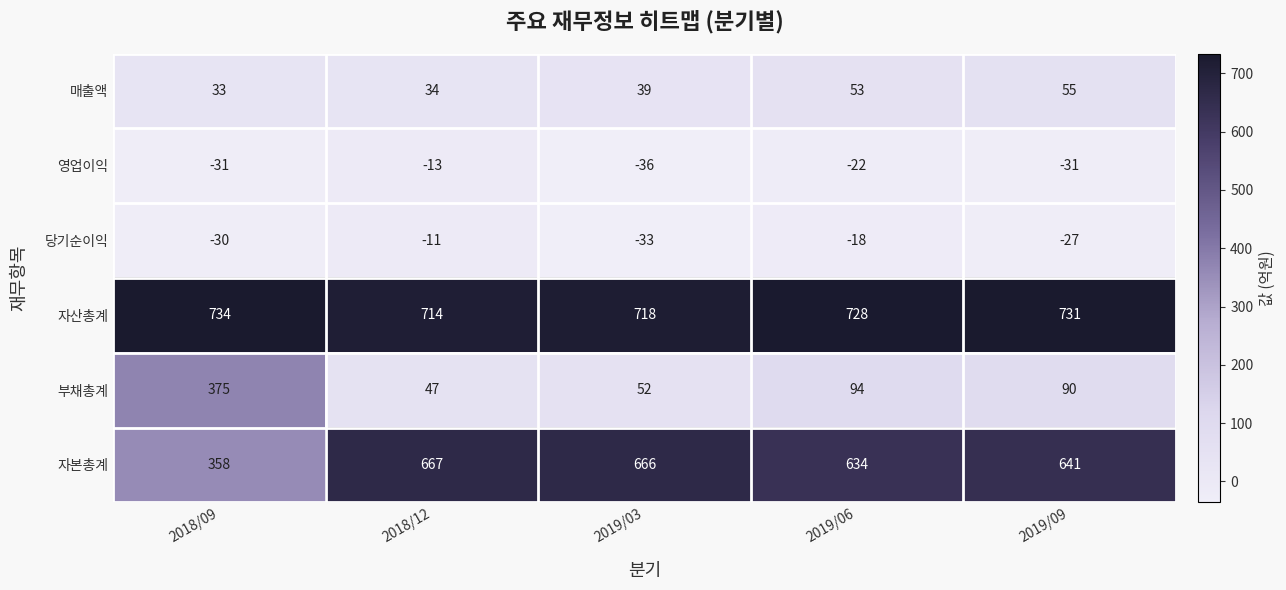

What is the approximate value of 매출액 at 2018/12?

34